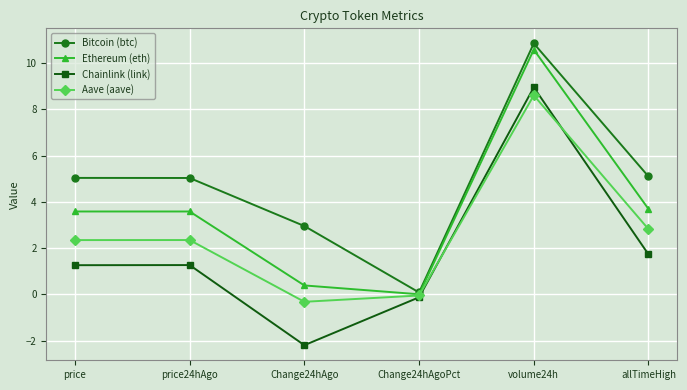

At which category does the chart reach its minimum across all series?

Change24hAgo